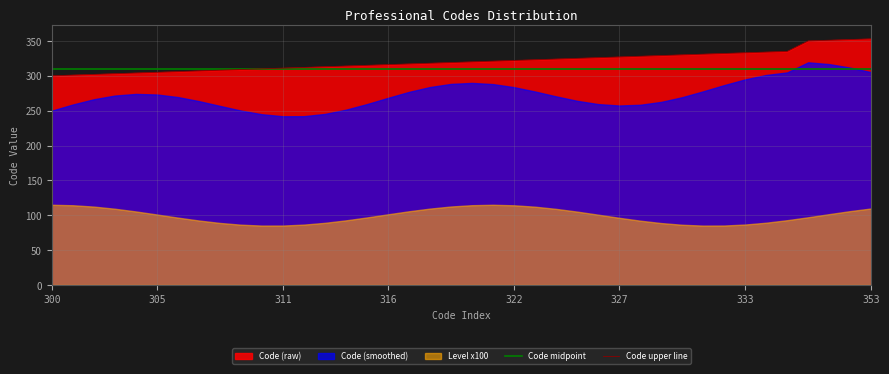

Which has a higher value, 20 or 19?

20